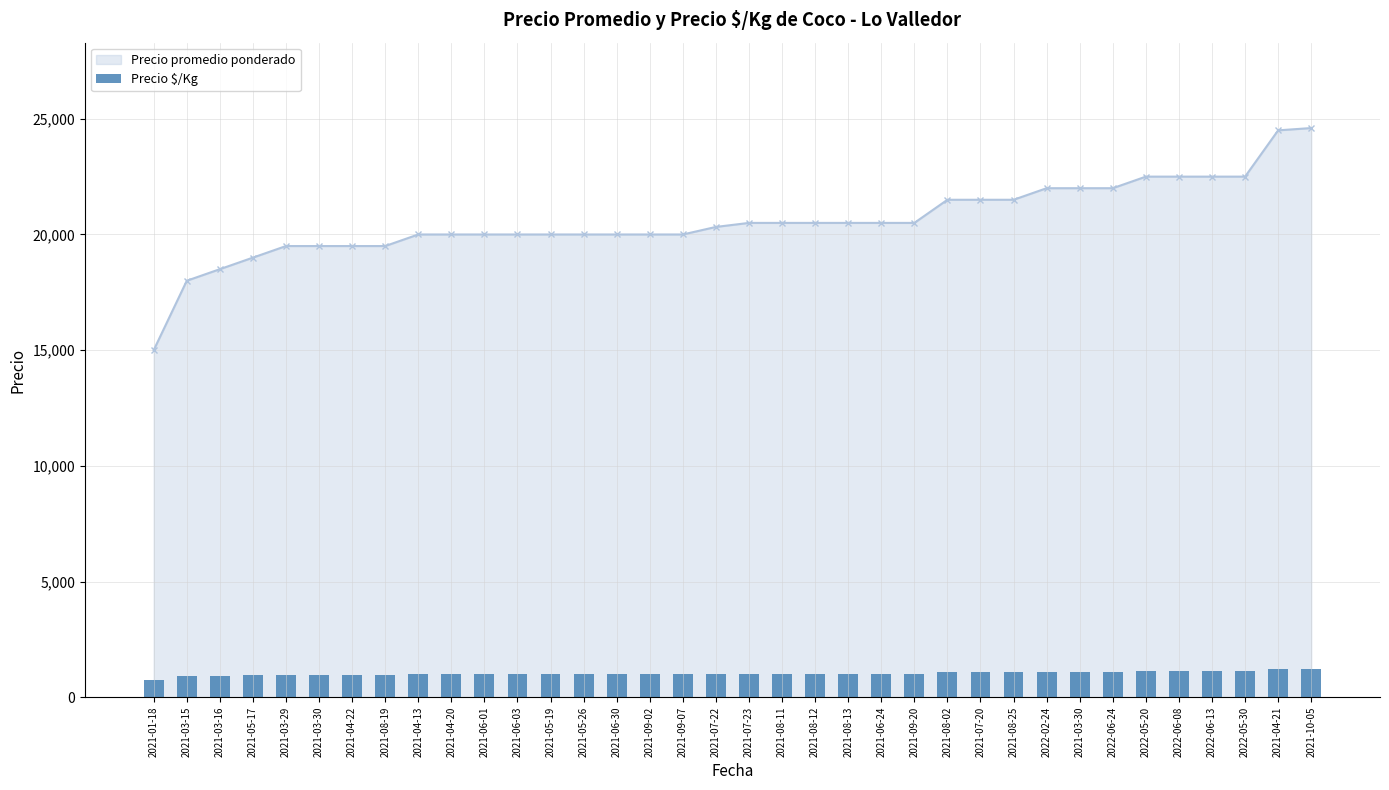

List the labels in order of value, largest first.

2021-10-05, 2021-04-21, 2022-05-20, 2022-06-08, 2022-06-13, 2022-05-30, 2022-02-24, 2021-03-30, 2022-06-24, 2021-08-02, 2021-07-20, 2021-08-25, 2021-07-23, 2021-08-11, 2021-08-12, 2021-08-13, 2021-06-24, 2021-09-20, 2021-07-22, 2021-04-13, 2021-04-20, 2021-06-01, 2021-06-03, 2021-05-19, 2021-05-26, 2021-06-30, 2021-09-02, 2021-09-07, 2021-03-29, 2021-03-30, 2021-04-22, 2021-08-19, 2021-05-17, 2021-03-16, 2021-03-15, 2021-01-18